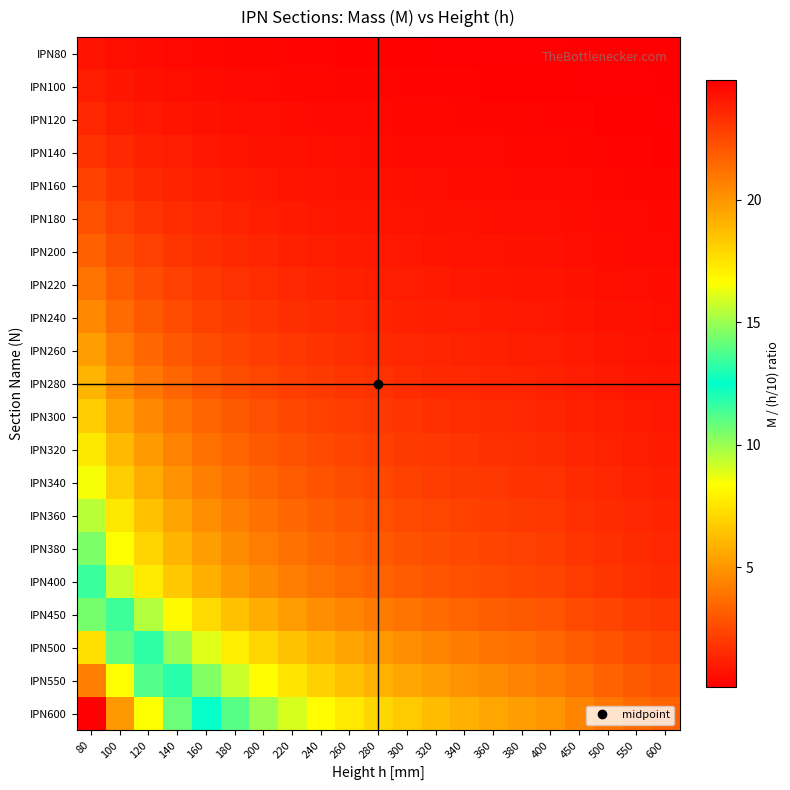

Reading right to left, what are all the values shown in this chart?

IPN80: 600=0.1	550=0.1	500=0.1	450=0.1	400=0.1	380=0.2	360=0.2	340=0.2	320=0.2	300=0.2	280=0.2	260=0.2	240=0.2	220=0.3	200=0.3	180=0.3	160=0.4	140=0.4	120=0.5	100=0.6	80=0.7
IPN100: 600=0.1	550=0.2	500=0.2	450=0.2	400=0.2	380=0.2	360=0.2	340=0.2	320=0.3	300=0.3	280=0.3	260=0.3	240=0.3	220=0.4	200=0.4	180=0.5	160=0.5	140=0.6	120=0.7	100=0.8	80=1.0
IPN120: 600=0.2	550=0.2	500=0.2	450=0.2	400=0.3	380=0.3	360=0.3	340=0.3	320=0.3	300=0.4	280=0.4	260=0.4	240=0.5	220=0.5	200=0.6	180=0.6	160=0.7	140=0.8	120=0.9	100=1.1	80=1.4
IPN140: 600=0.2	550=0.3	500=0.3	450=0.3	400=0.4	380=0.4	360=0.4	340=0.4	320=0.4	300=0.5	280=0.5	260=0.6	240=0.6	220=0.7	200=0.7	180=0.8	160=0.9	140=1.0	120=1.2	100=1.4	80=1.8
IPN160: 600=0.3	550=0.3	500=0.4	450=0.4	400=0.4	380=0.5	360=0.5	340=0.5	320=0.6	300=0.6	280=0.6	260=0.7	240=0.7	220=0.8	200=0.9	180=1.0	160=1.1	140=1.3	120=1.5	100=1.8	80=2.2
IPN180: 600=0.4	550=0.4	500=0.4	450=0.5	400=0.5	380=0.6	360=0.6	340=0.6	320=0.7	300=0.7	280=0.8	260=0.8	240=0.9	220=1.0	200=1.1	180=1.2	160=1.4	140=1.6	120=1.8	100=2.2	80=2.7
IPN200: 600=0.4	550=0.5	500=0.5	450=0.6	400=0.7	380=0.7	360=0.7	340=0.8	320=0.8	300=0.9	280=0.9	260=1.0	240=1.1	220=1.2	200=1.3	180=1.5	160=1.6	140=1.9	120=2.2	100=2.6	80=3.3
IPN220: 600=0.5	550=0.6	500=0.6	450=0.7	400=0.8	380=0.8	360=0.9	340=0.9	320=1.0	300=1.0	280=1.1	260=1.2	240=1.3	220=1.4	200=1.6	180=1.7	160=1.9	140=2.2	120=2.6	100=3.1	80=3.9
IPN240: 600=0.6	550=0.7	500=0.7	450=0.8	400=0.9	380=1.0	360=1.0	340=1.1	320=1.1	300=1.2	280=1.3	260=1.4	240=1.5	220=1.6	200=1.8	180=2.0	160=2.3	140=2.6	120=3.0	100=3.6	80=4.5
IPN260: 600=0.7	550=0.8	500=0.8	450=0.9	400=1.0	380=1.1	360=1.2	340=1.2	320=1.3	300=1.4	280=1.5	260=1.6	240=1.7	220=1.9	200=2.1	180=2.3	160=2.6	140=3.0	120=3.5	100=4.2	80=5.2
IPN280: 600=0.8	550=0.9	500=1.0	450=1.1	400=1.2	380=1.3	360=1.3	340=1.4	320=1.5	300=1.6	280=1.7	260=1.8	240=2.0	220=2.2	200=2.4	180=2.7	160=3.0	140=3.4	120=4.0	100=4.8	80=6.0
IPN300: 600=0.9	550=1.0	500=1.1	450=1.2	400=1.4	380=1.4	360=1.5	340=1.6	320=1.7	300=1.8	280=1.9	260=2.1	240=2.3	220=2.5	200=2.7	180=3.0	160=3.4	140=3.9	120=4.5	100=5.4	80=6.8
IPN320: 600=1.0	550=1.1	500=1.2	450=1.4	400=1.5	380=1.6	360=1.7	340=1.8	320=1.9	300=2.0	280=2.2	260=2.3	240=2.5	220=2.8	200=3.0	180=3.4	160=3.8	140=4.4	120=5.1	100=6.1	80=7.6
IPN340: 600=1.1	550=1.2	500=1.4	450=1.5	400=1.7	380=1.8	360=1.9	340=2.0	320=2.1	300=2.3	280=2.4	260=2.6	240=2.8	220=3.1	200=3.4	180=3.8	160=4.2	140=4.9	120=5.7	100=6.8	80=8.5
IPN360: 600=1.3	550=1.4	500=1.5	450=1.7	400=1.9	380=2.0	360=2.1	340=2.2	320=2.4	300=2.5	280=2.7	260=2.9	240=3.2	220=3.5	200=3.8	180=4.2	160=4.8	140=5.4	120=6.3	100=7.6	80=9.5
IPN380: 600=1.4	550=1.5	500=1.7	450=1.9	400=2.1	380=2.2	360=2.3	340=2.5	320=2.6	300=2.8	280=3.0	260=3.2	240=3.5	220=3.8	200=4.2	180=4.7	160=5.2	140=6.0	120=7.0	100=8.4	80=10.5
IPN400: 600=1.5	550=1.7	500=1.8	450=2.1	400=2.3	380=2.4	360=2.6	340=2.7	320=2.9	300=3.1	280=3.3	260=3.6	240=3.9	220=4.2	200=4.6	180=5.1	160=5.8	140=6.6	120=7.7	100=9.2	80=11.6
IPN450: 600=1.9	550=2.1	500=2.3	450=2.6	400=2.9	380=3.0	360=3.2	340=3.4	320=3.6	300=3.8	280=4.1	260=4.4	240=4.8	220=5.2	200=5.8	180=6.4	160=7.2	140=8.2	120=9.6	100=11.5	80=14.4
IPN500: 600=2.4	550=2.6	500=2.8	450=3.1	400=3.5	380=3.7	360=3.9	340=4.1	320=4.4	300=4.7	280=5.0	260=5.4	240=5.9	220=6.4	200=7.0	180=7.8	160=8.8	140=10.1	120=11.8	100=14.1	80=17.6
IPN550: 600=2.8	550=3.0	500=3.3	450=3.7	400=4.2	380=4.4	360=4.6	340=4.9	320=5.2	300=5.5	280=5.9	260=6.4	240=6.9	220=7.5	200=8.3	180=9.2	160=10.4	140=11.9	120=13.8	100=16.6	80=20.8
IPN600: 600=3.3	550=3.6	500=4.0	450=4.4	400=5.0	380=5.2	360=5.5	340=5.9	320=6.2	300=6.6	280=7.1	260=7.7	240=8.3	220=9.0	200=9.9	180=11.1	160=12.4	140=14.2	120=16.6	100=19.9	80=24.9